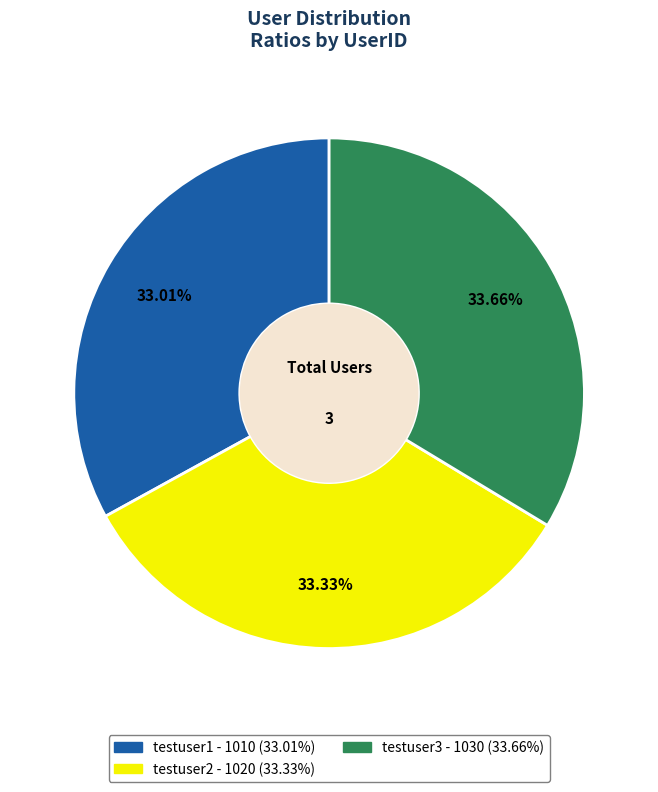

To the nearest percent, what is the average slice percentage?

33%